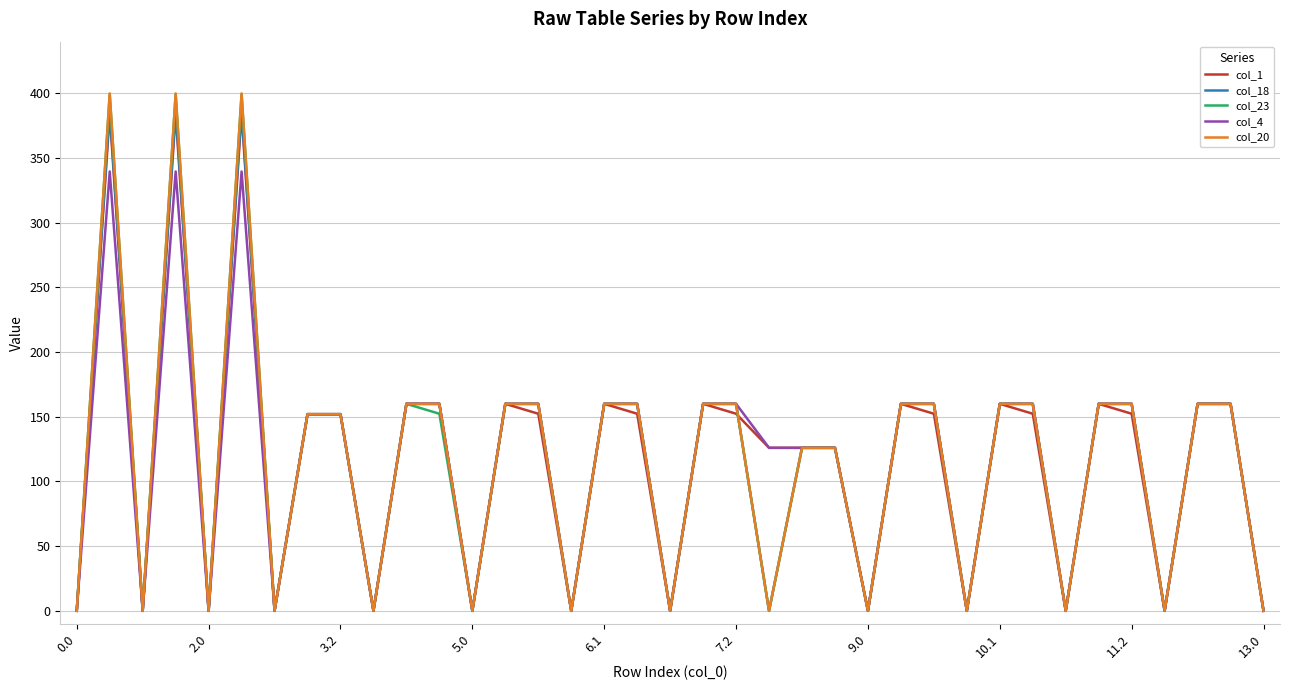

Which series has the widest spread of values?

col_20